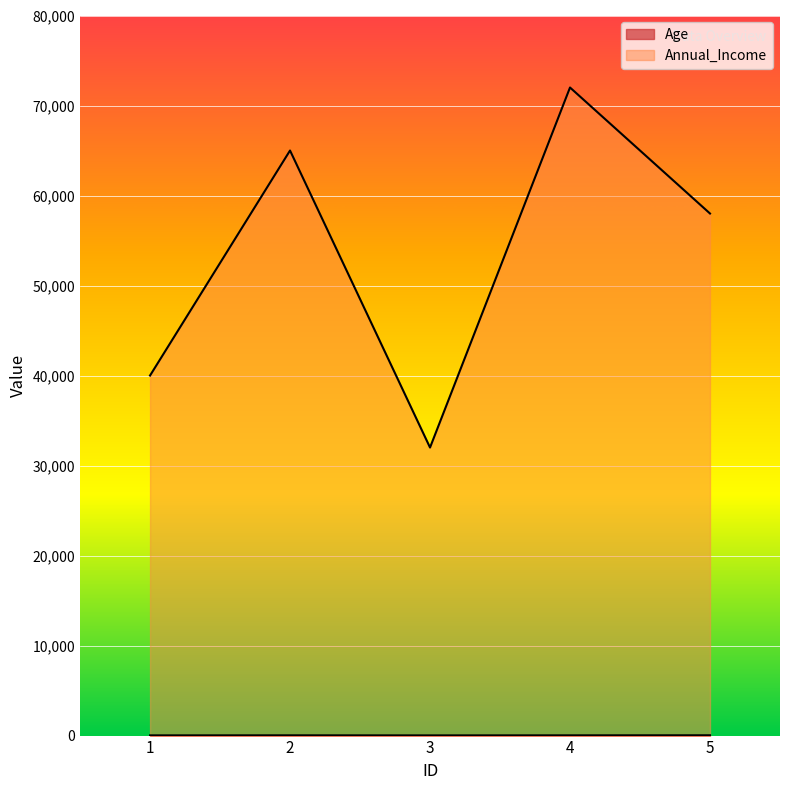

Reading left to right, what are all the values shown in this chart?

Age: 24	30	22	28	35
Annual_Income: 40000	65000	32000	72000	58000